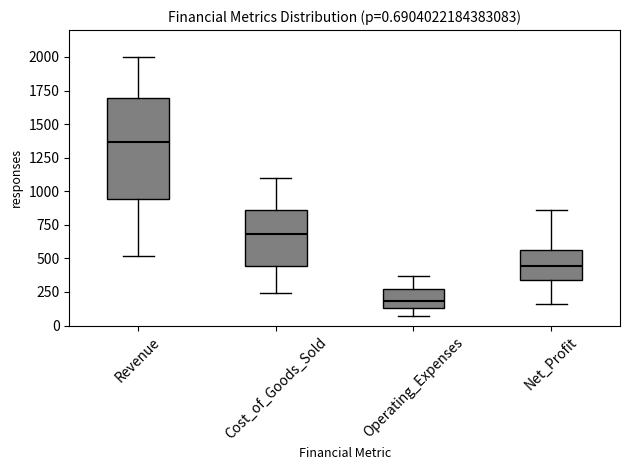

Which box's median line is the highest?

Revenue